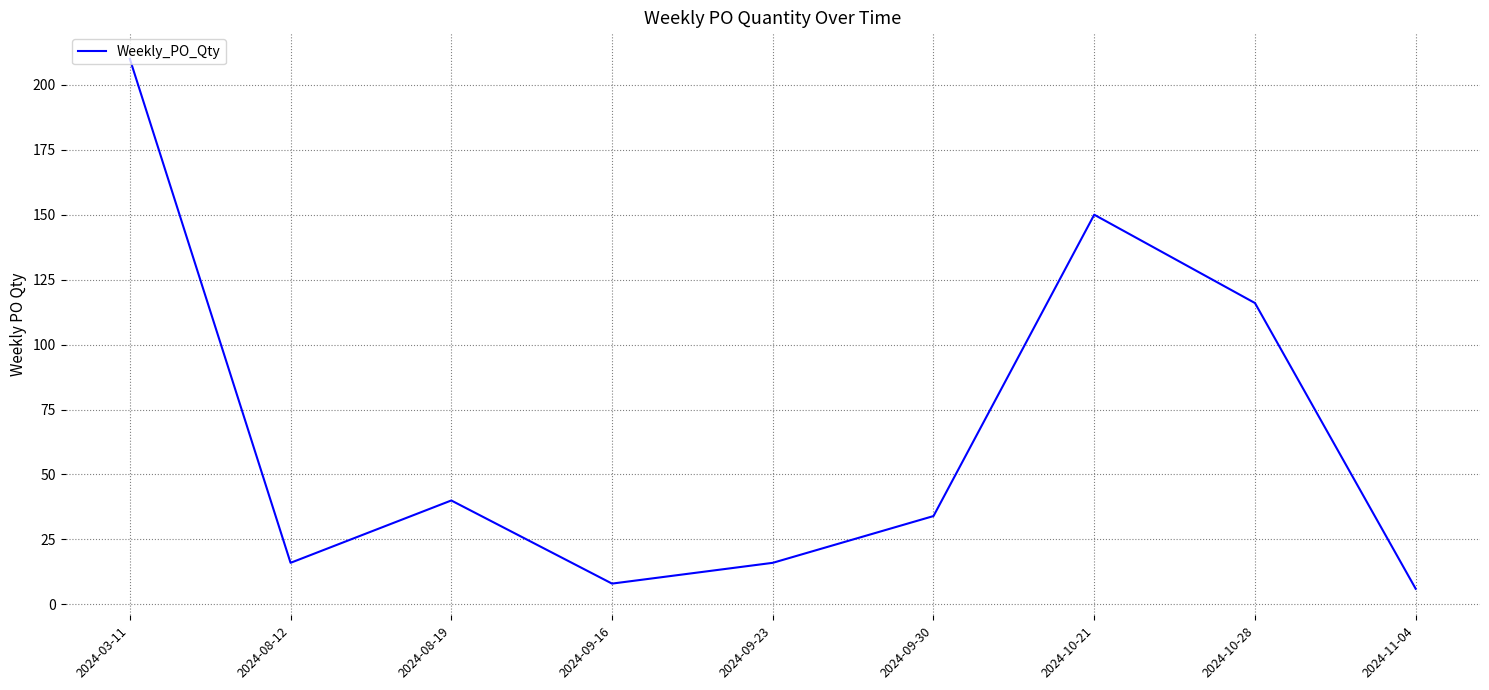

The value at 2024-10-28 is 116. True or false?

True